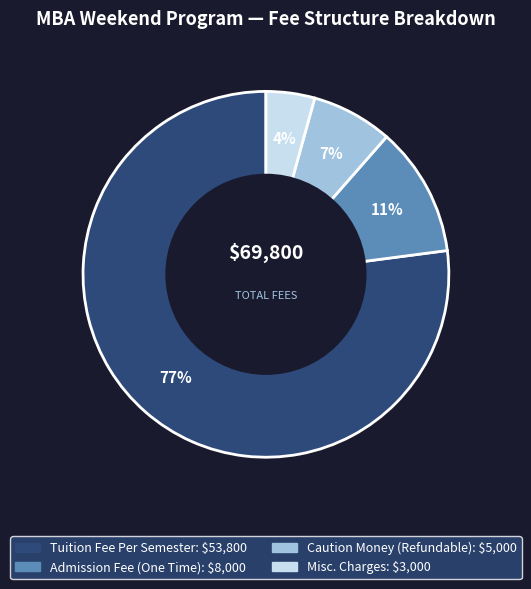

To the nearest percent, what is the average slice percentage?

25%